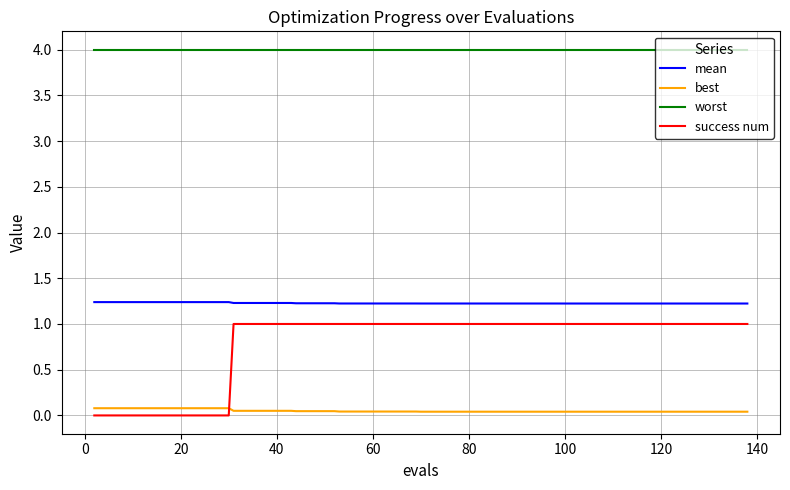

Rank the series by their maximum value, from highest to lowest.

worst, mean, success num, best